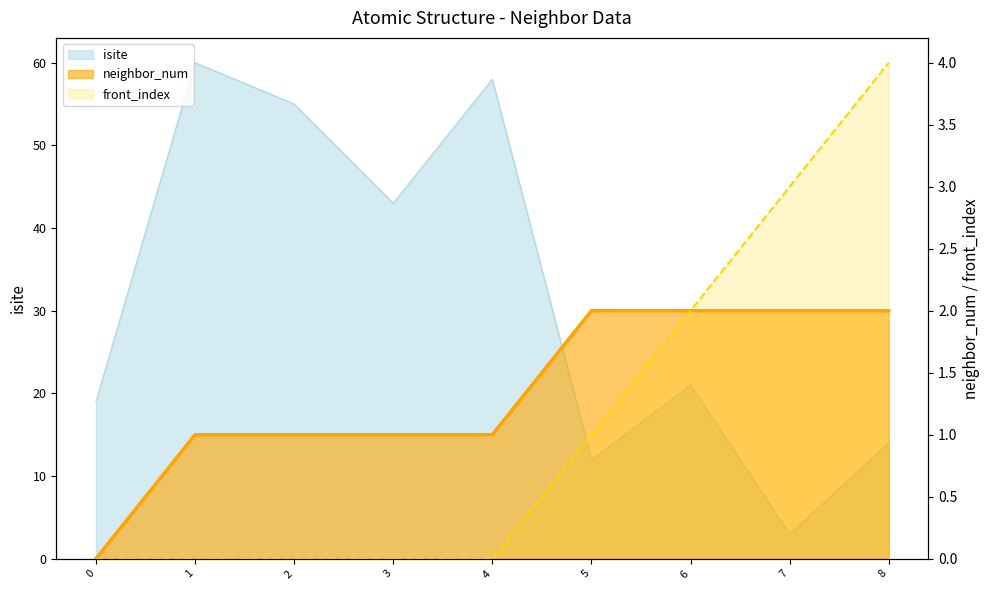

What is the difference between the maximum and minimum values in the front_index series?

4